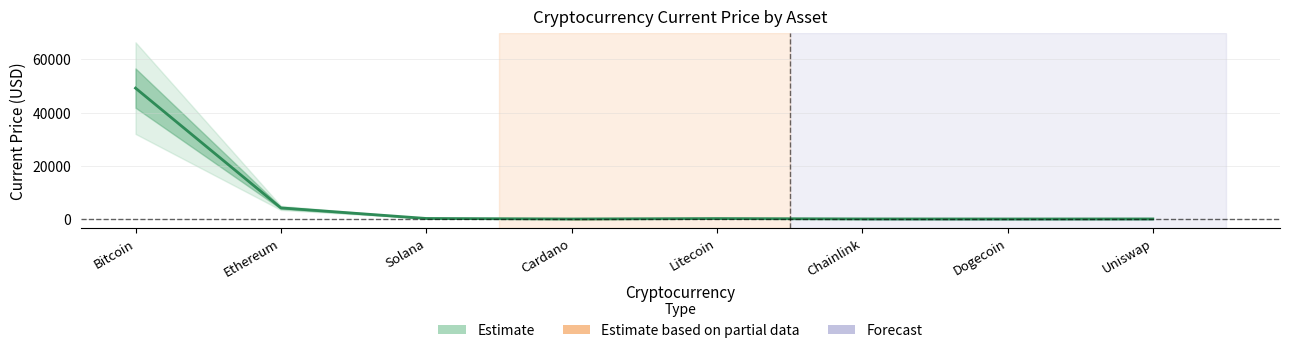

Reading left to right, what are all the values shown in this chart?

49173.0	4162.2	195.9	1.4	160.3	20.1	0.2	17.0